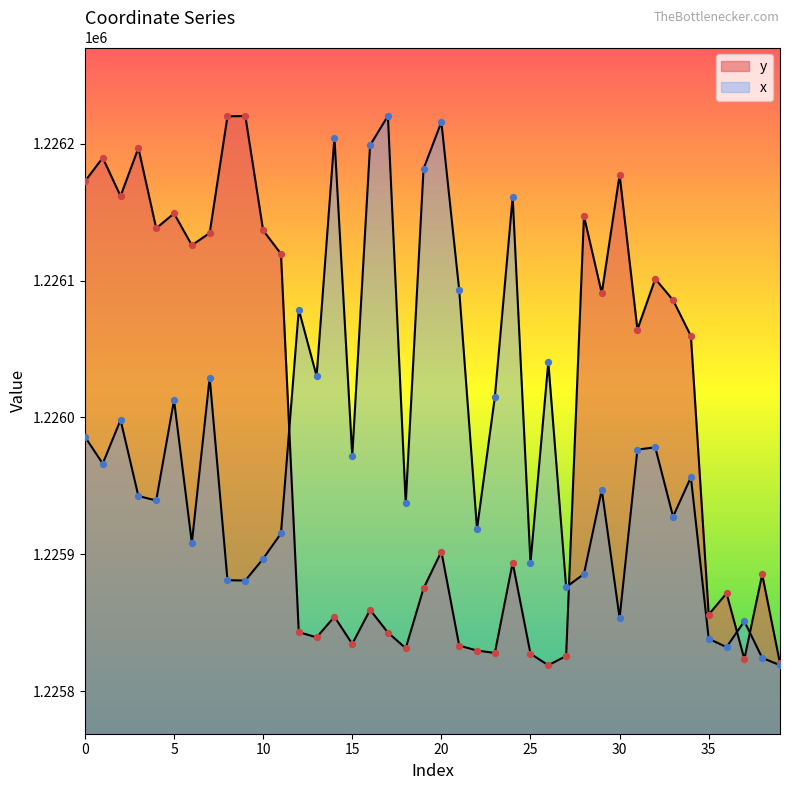

At which category is the sum across all series the highest?

7